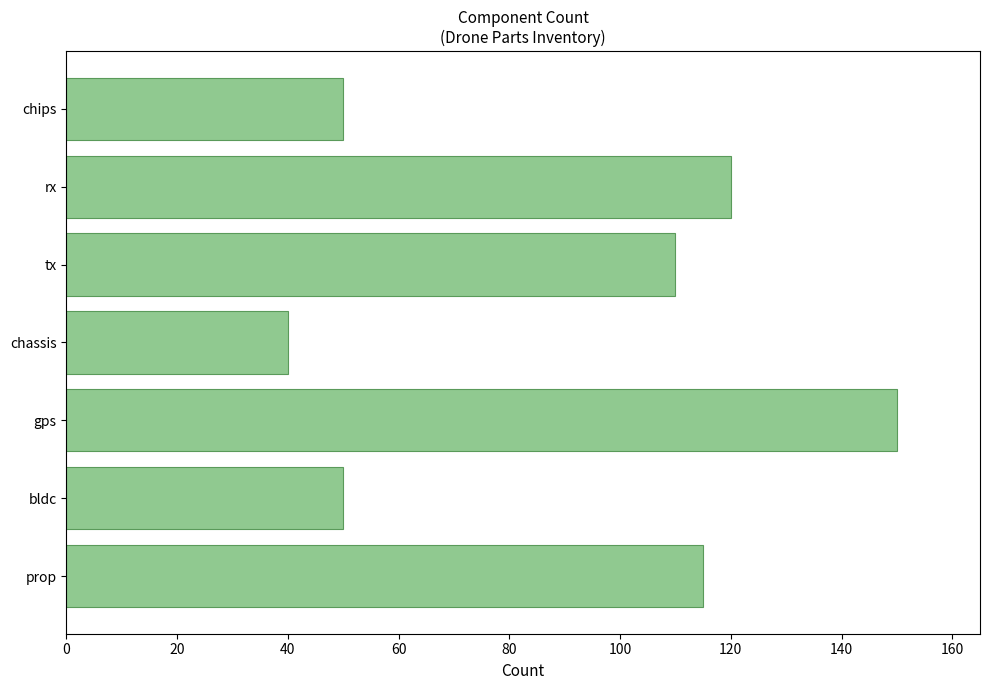

What is the greatest value displayed?

150